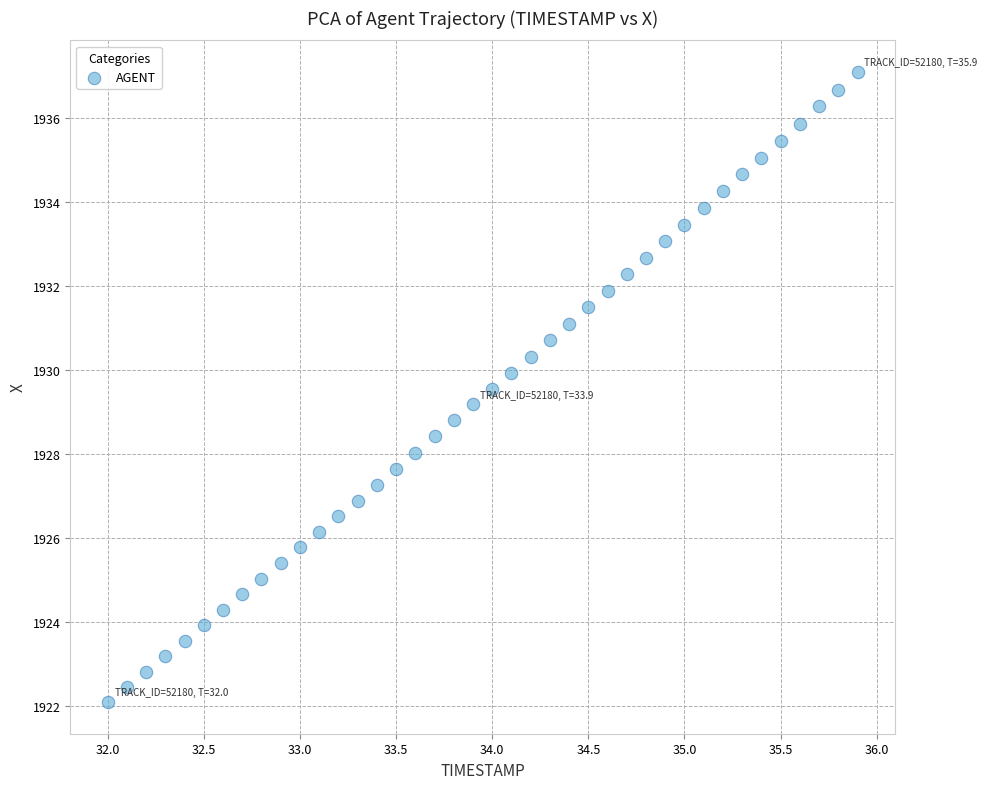

What is the range of X values (max minus min)?

3.9